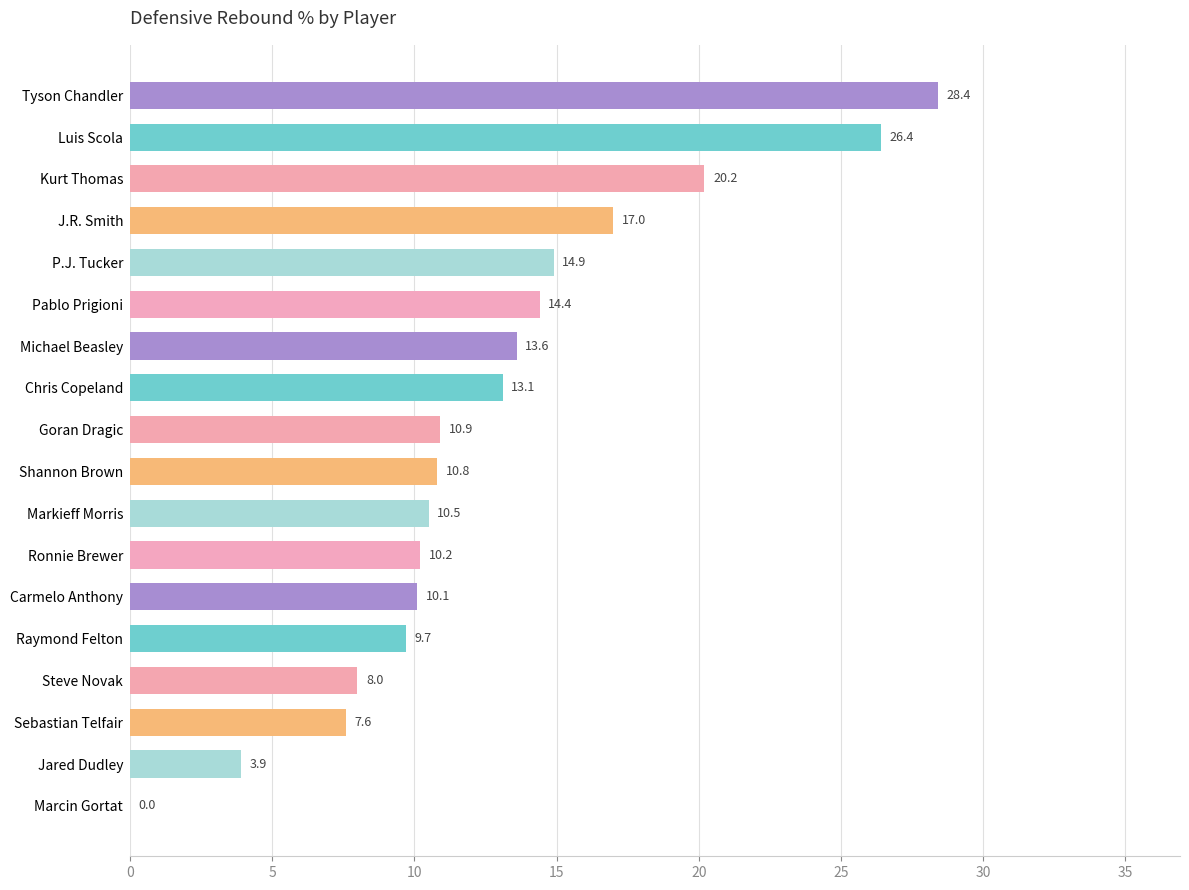

Reading top to bottom, list all the values displayed in this chart.

Tyson Chandler=28.4	Luis Scola=26.4	Kurt Thomas=20.2	J.R. Smith=17.0	P.J. Tucker=14.9	Pablo Prigioni=14.4	Michael Beasley=13.6	Chris Copeland=13.1	Goran Dragic=10.9	Shannon Brown=10.8	Markieff Morris=10.5	Ronnie Brewer=10.2	Carmelo Anthony=10.1	Raymond Felton=9.7	Steve Novak=8.0	Sebastian Telfair=7.6	Jared Dudley=3.9	Marcin Gortat=0.0